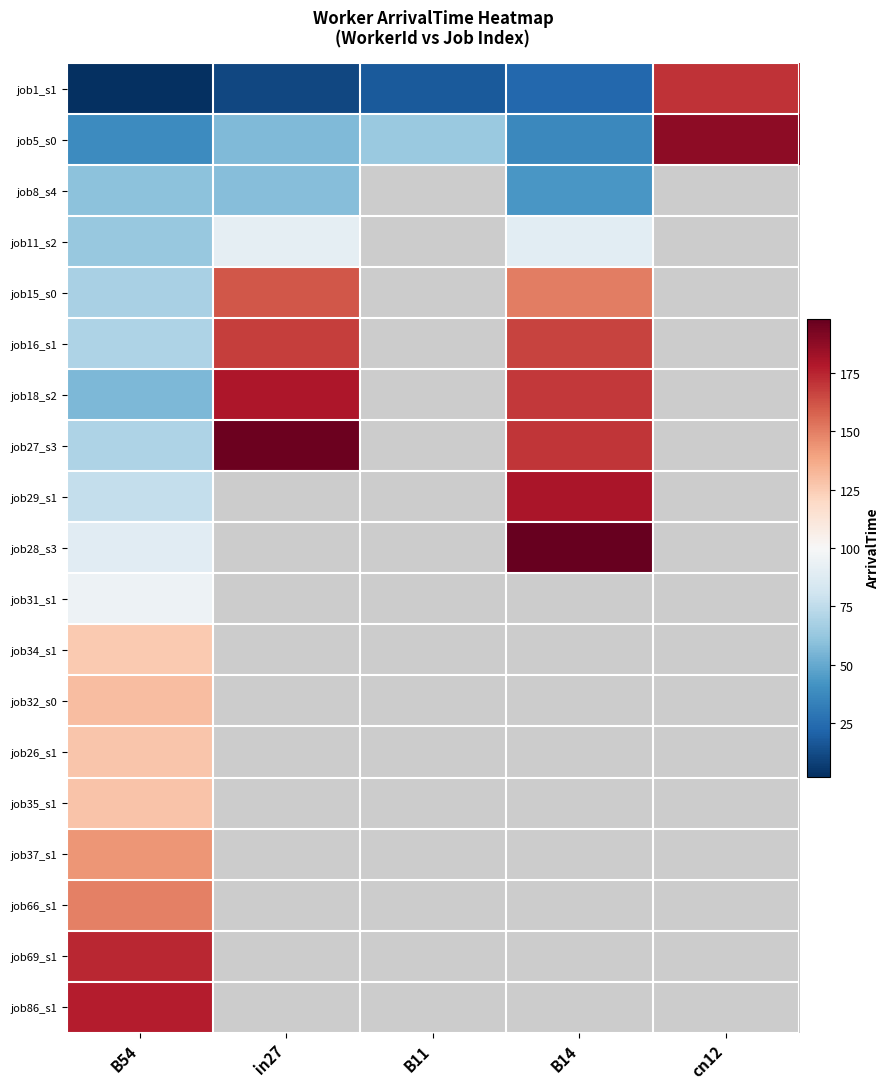

At which category is the sum across all series the highest?

B54